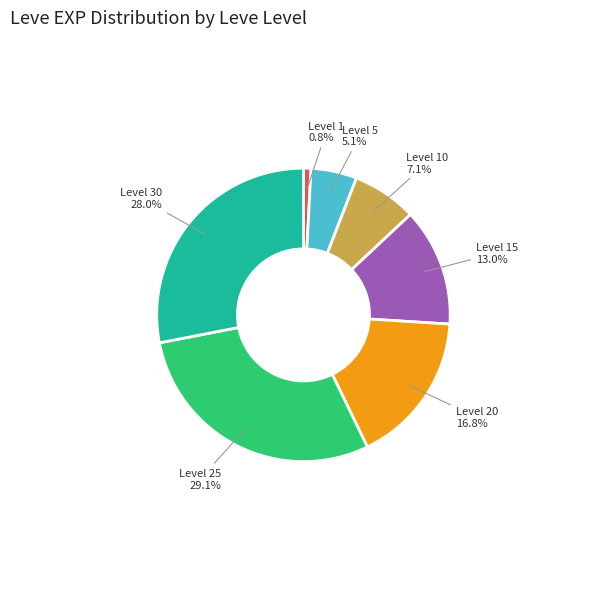

Do Level 10 and Level 5 together represent more than half of the pie?

No